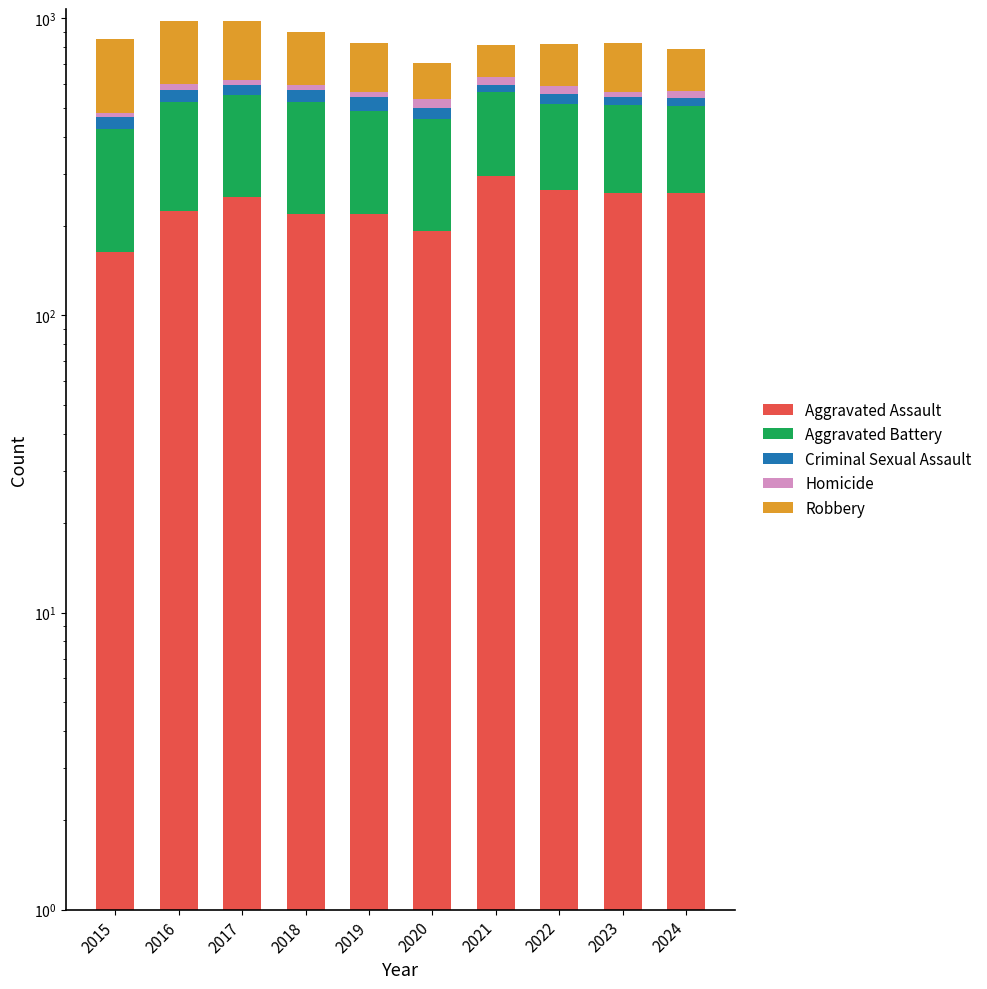

What is the value of the Criminal Sexual Assault bar at the 7th from the left?

33